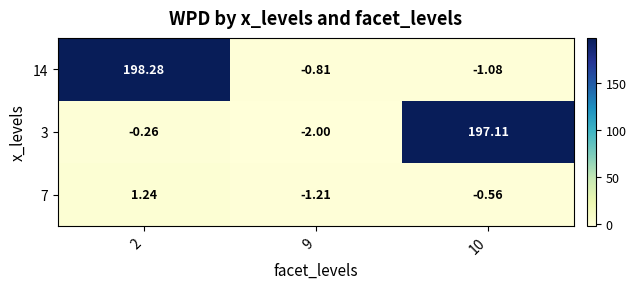

Which series has the widest spread of values?

14